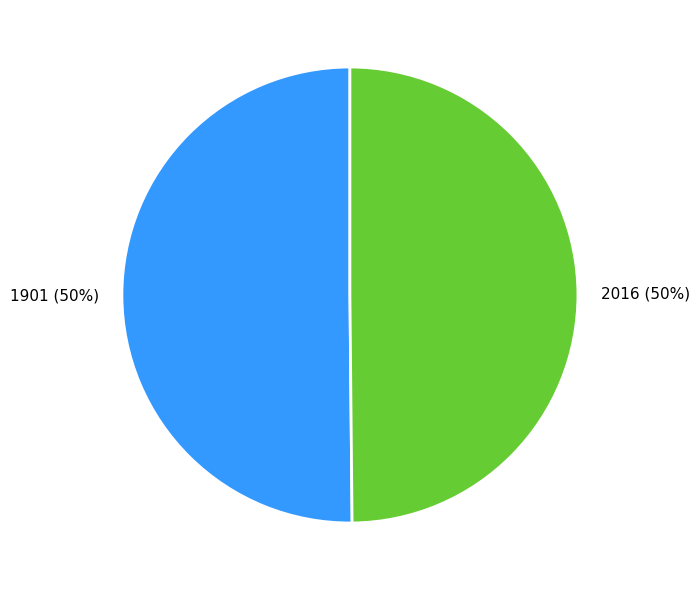

Is it true that 2016 is 55% of the pie?

False